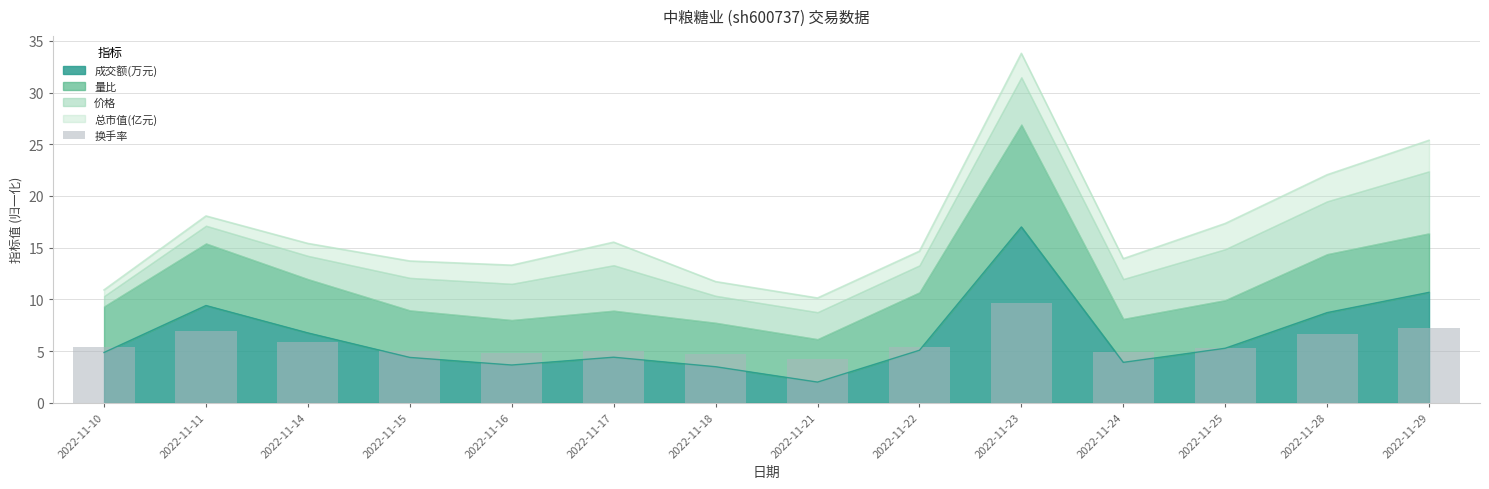

What is the maximum value for 成交额(万元)?

17.0